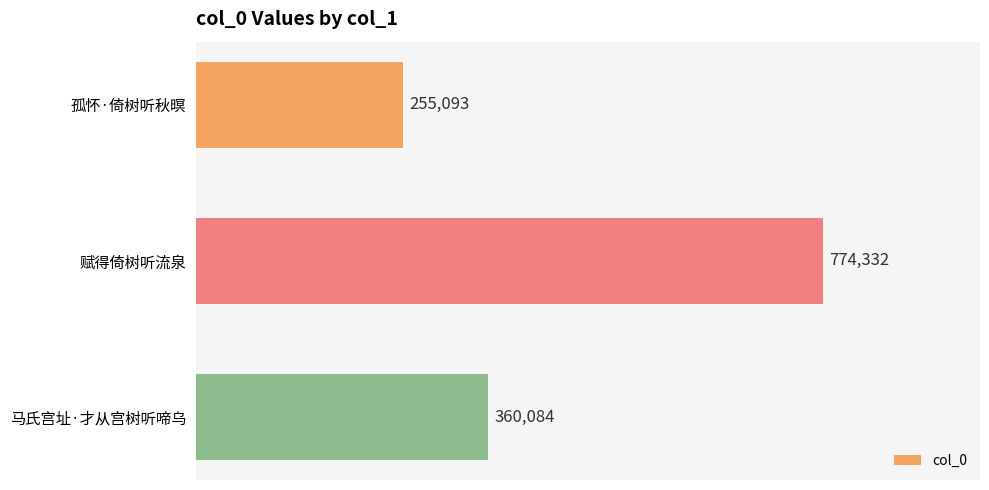

Are the bars grouped side by side (vs. stacked)?

No